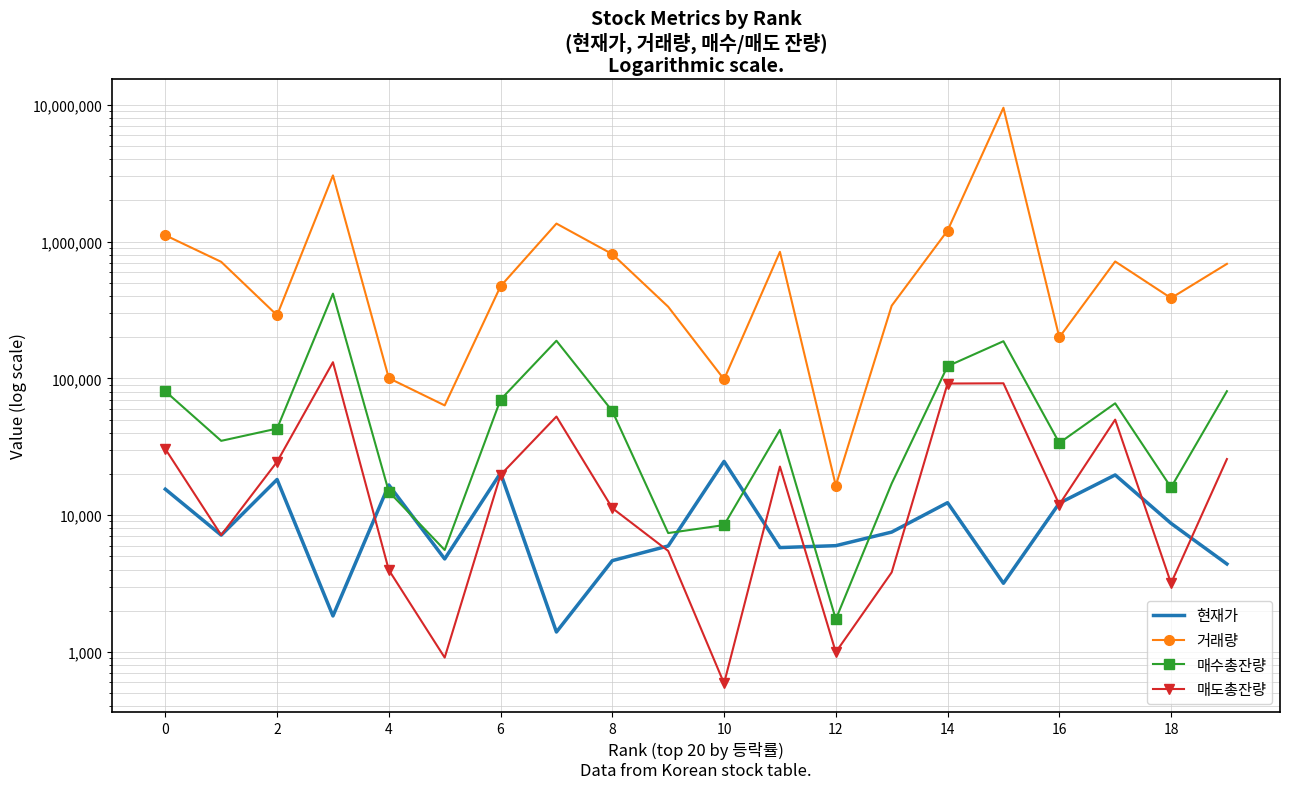

At how many categories does at least one series exceed 8662560?

1